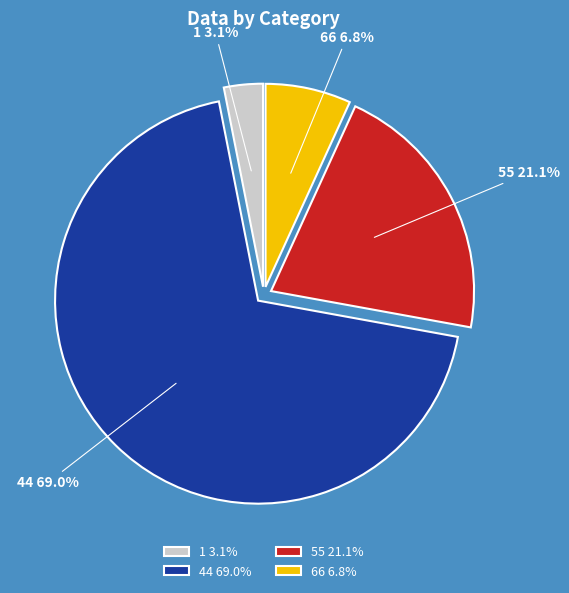

How much of the chart is everything except 55?

78.9%